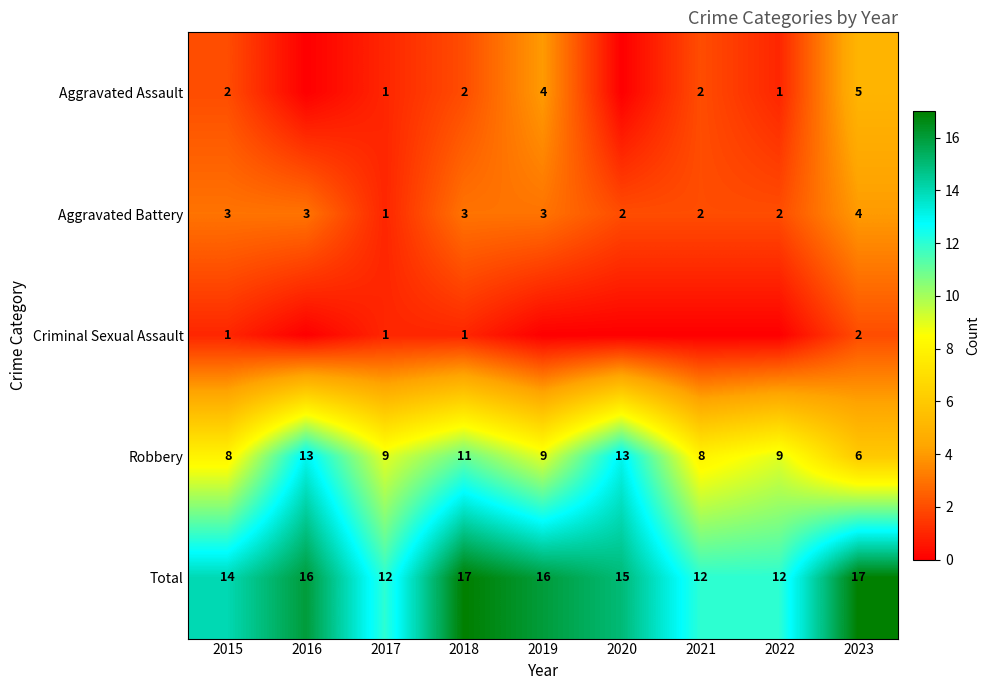

At 2015, list the series in order from largest to smallest.

Total, Robbery, Aggravated Battery, Aggravated Assault, Criminal Sexual Assault